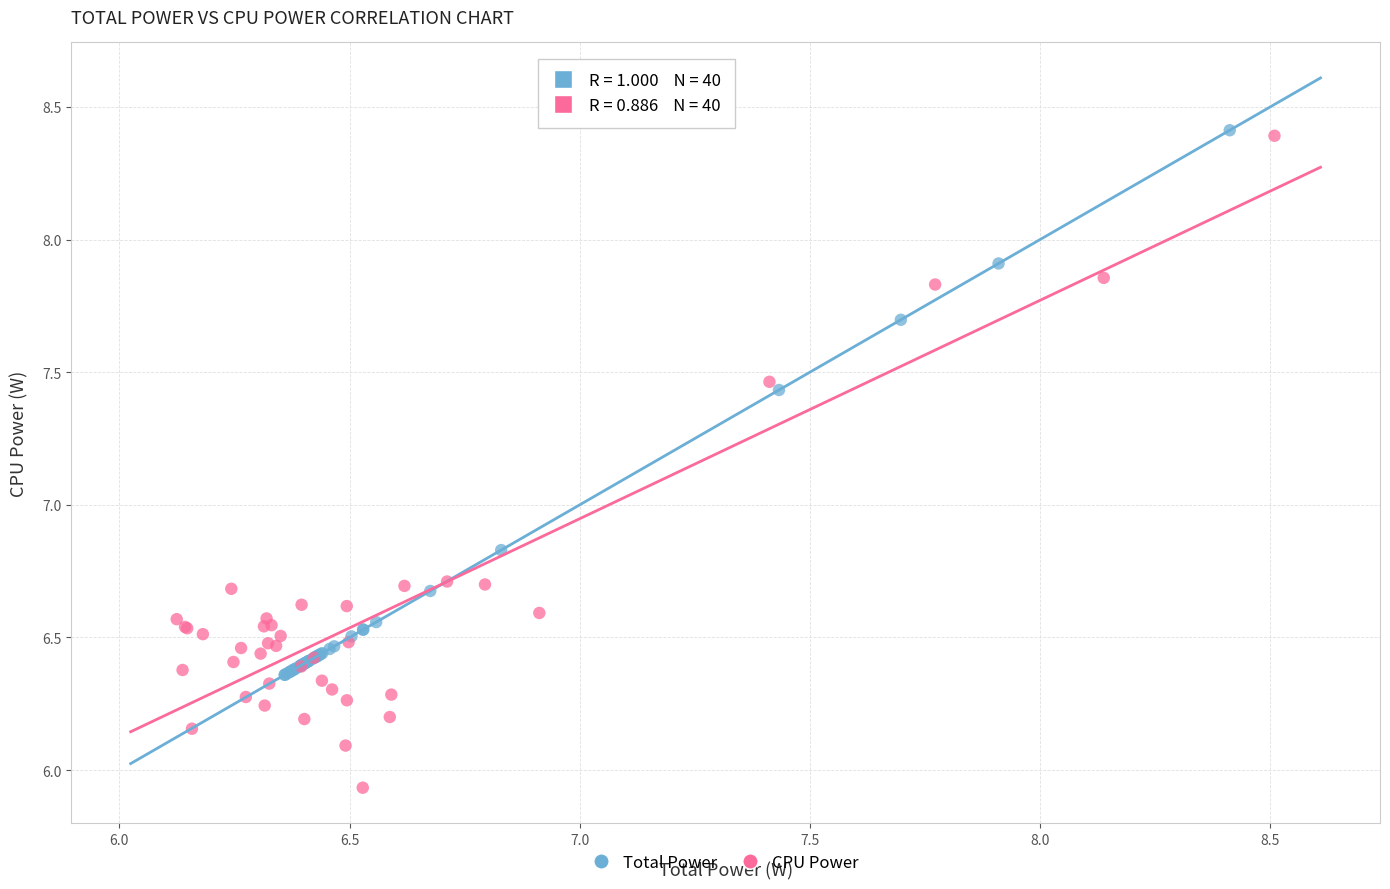

Which series has the largest Y range (max minus min)?

CPU Power